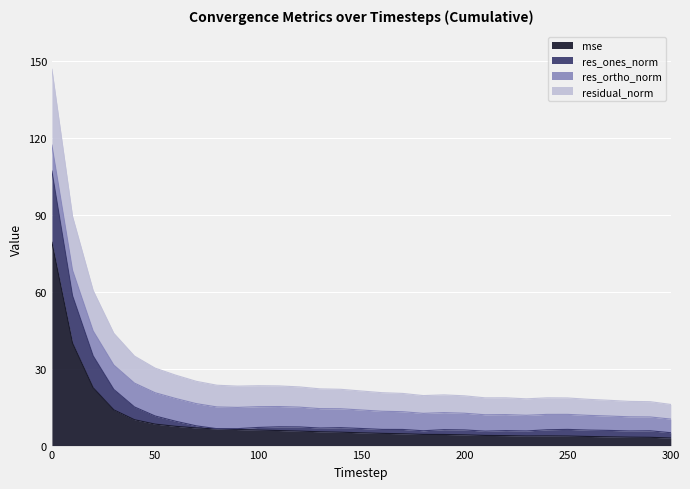

True or false: res_ones_norm and residual_norm cross at least once.

False